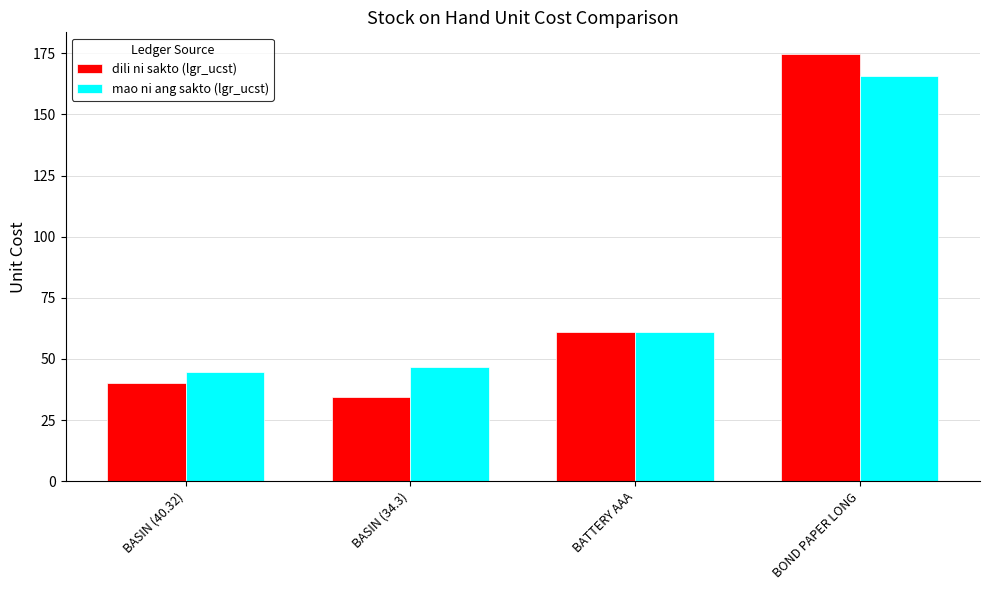

Where is mao ni ang sakto (lgr_ucst) nearest to the value 105?

BATTERY AAA